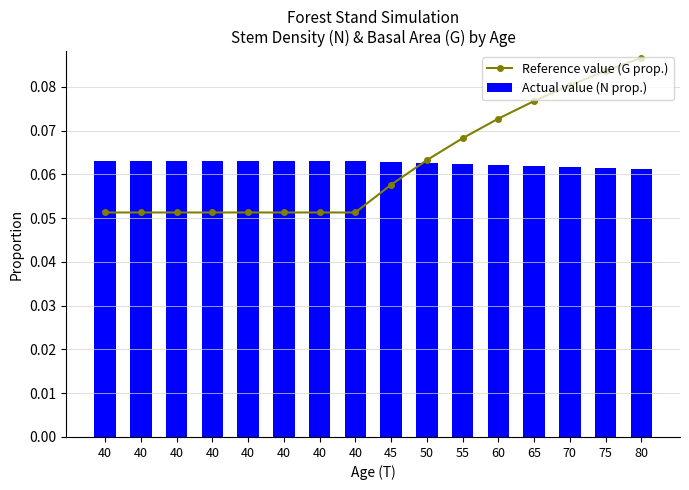

What is the sum of the Actual value (N prop.) values at 40 and 40?

0.1